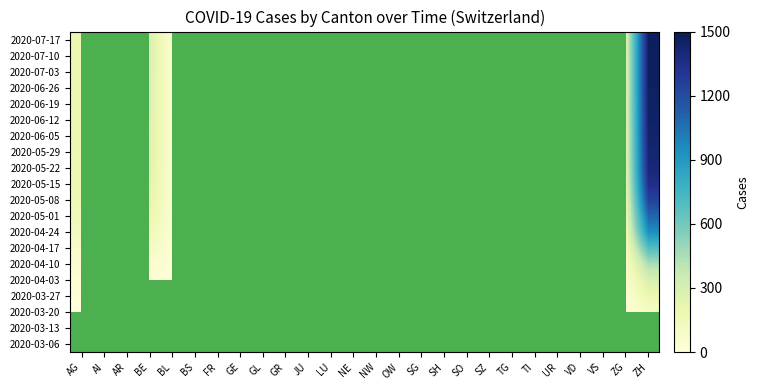

List the labels in order of 2020-06-26 value, largest first.

AI, AR, ZH, AG, BL, BS, FR, GE, BE, GL, GR, JU, LU, NE, NW, OW, SG, SH, SO, SZ, TG, TI, UR, VD, VS, ZG